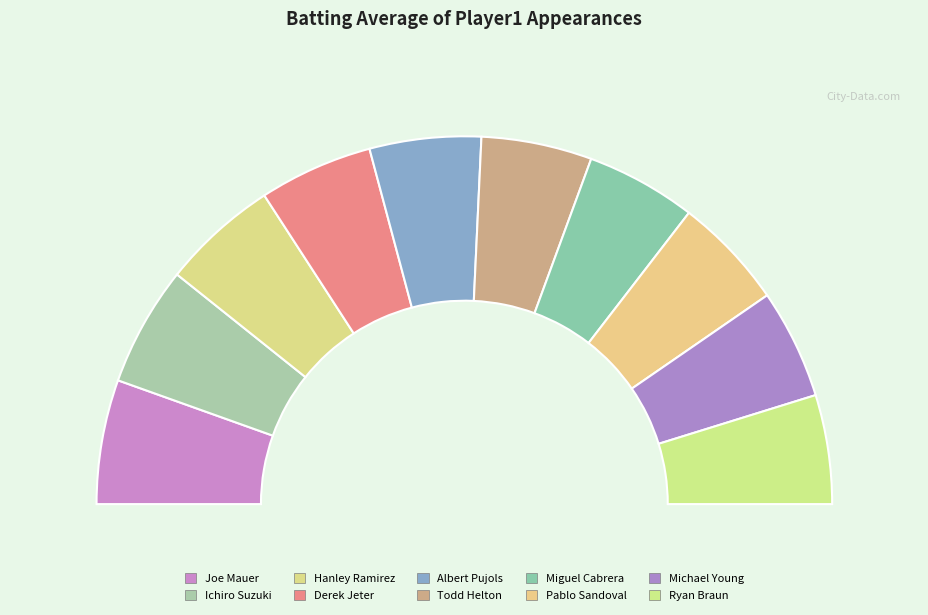

To the nearest percent, what is the difference between the Joe Mauer and Derek Jeter slice percentages?

1%